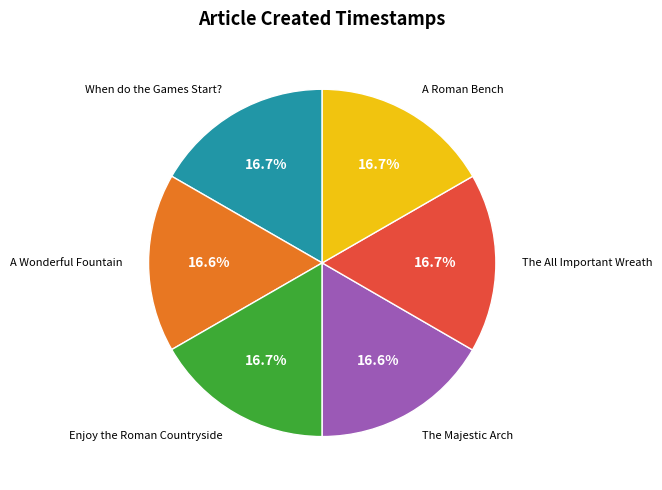

Approximately how many times larger is the value at A Roman Bench compared to A Wonderful Fountain?

1.0